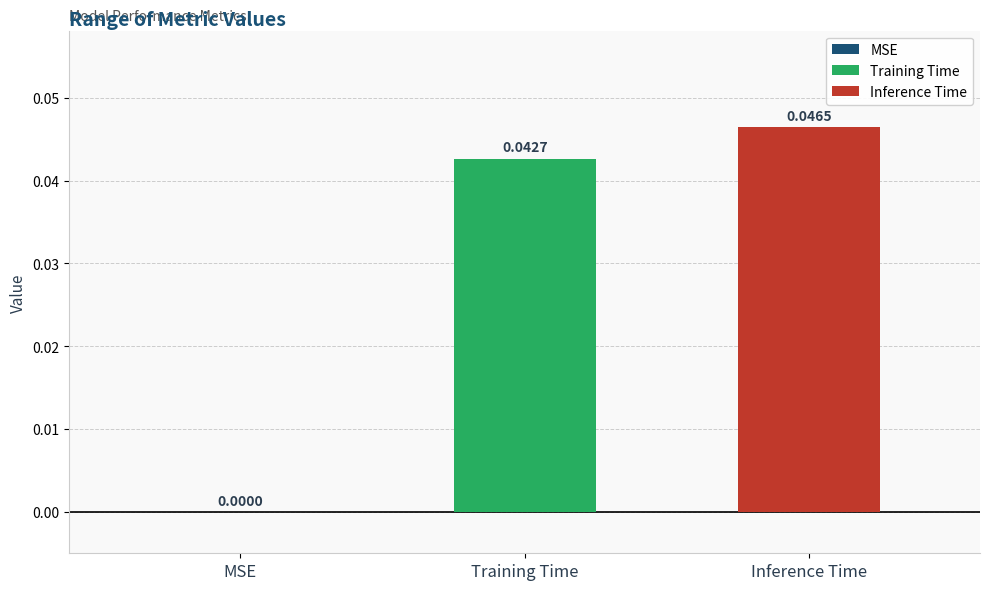

How many values are between 0 and 1?

3